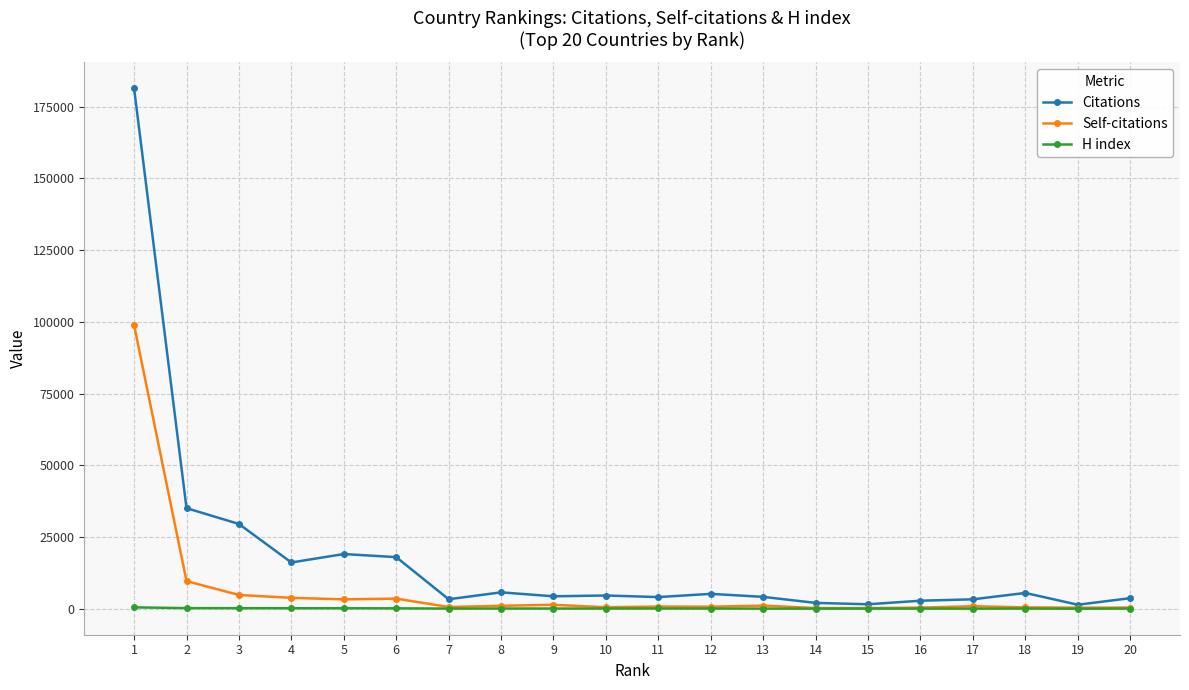

How many series are shown in this chart?

3